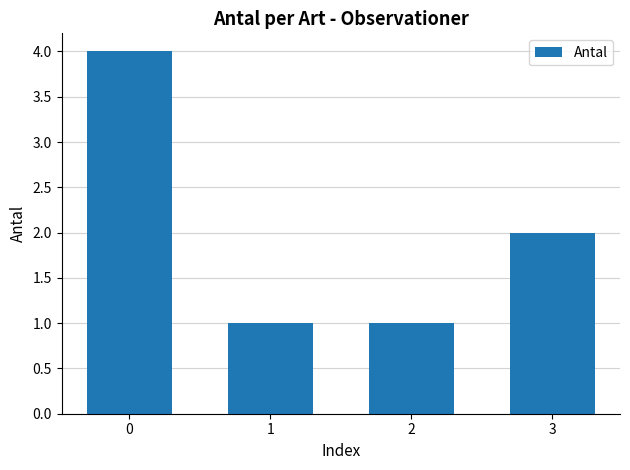

How many bars are there in total?

4